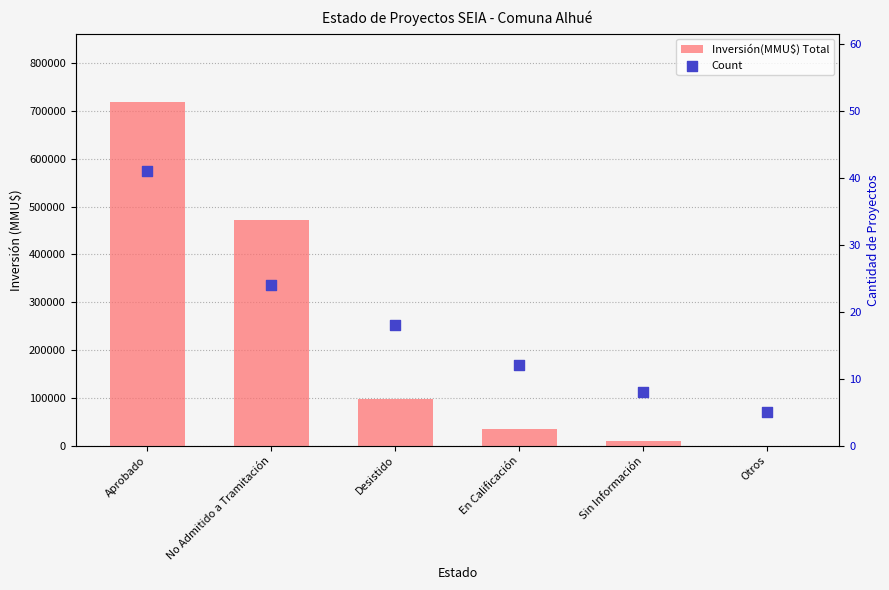

At which category is the sum across all series the highest?

Aprobado